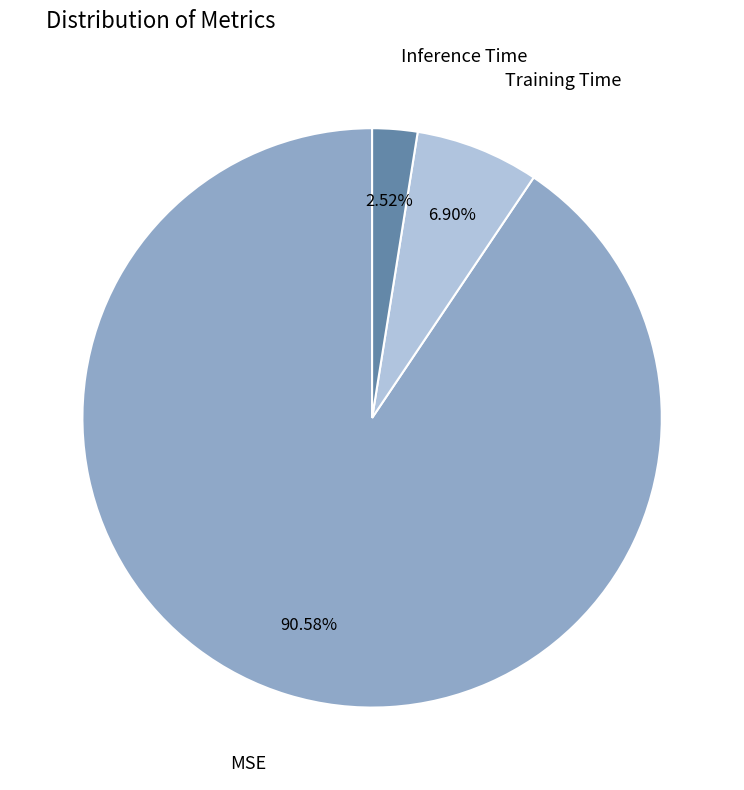

Is there a majority slice in this chart?

Yes